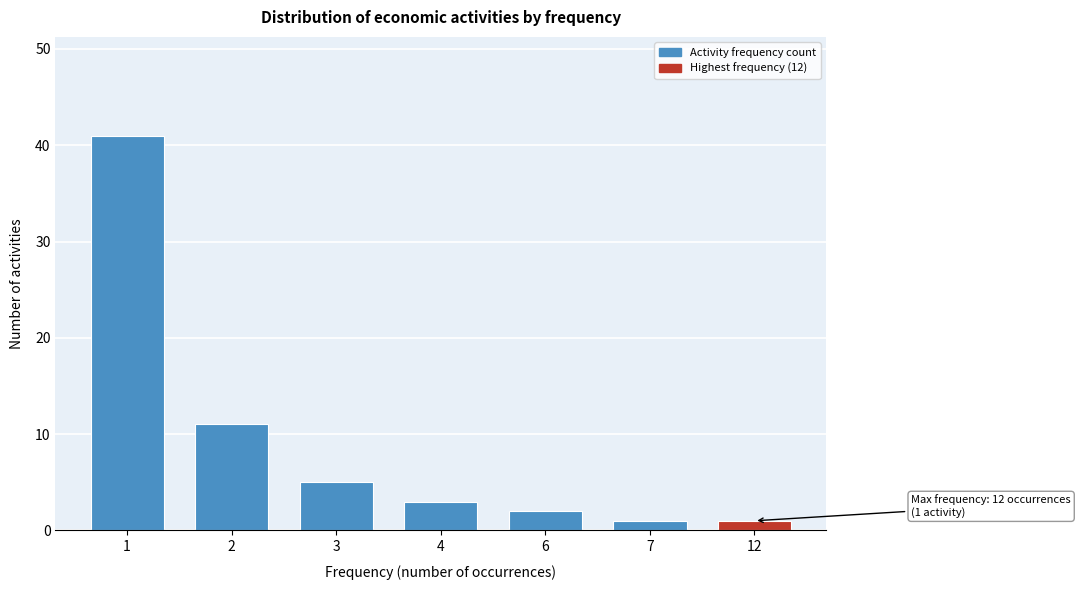

Reading right to left, extract all data points from this chart.

12=1	7=1	6=2	4=3	3=5	2=11	1=41